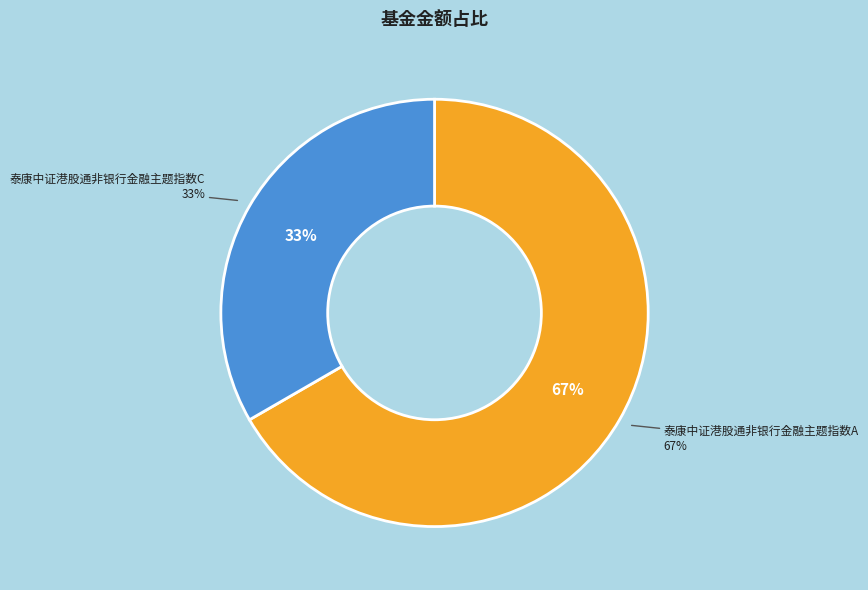

What is the change in value from 泰康中证港股通非银行金融主题指数A to 泰康中证港股通非银行金融主题指数C?

-0.5